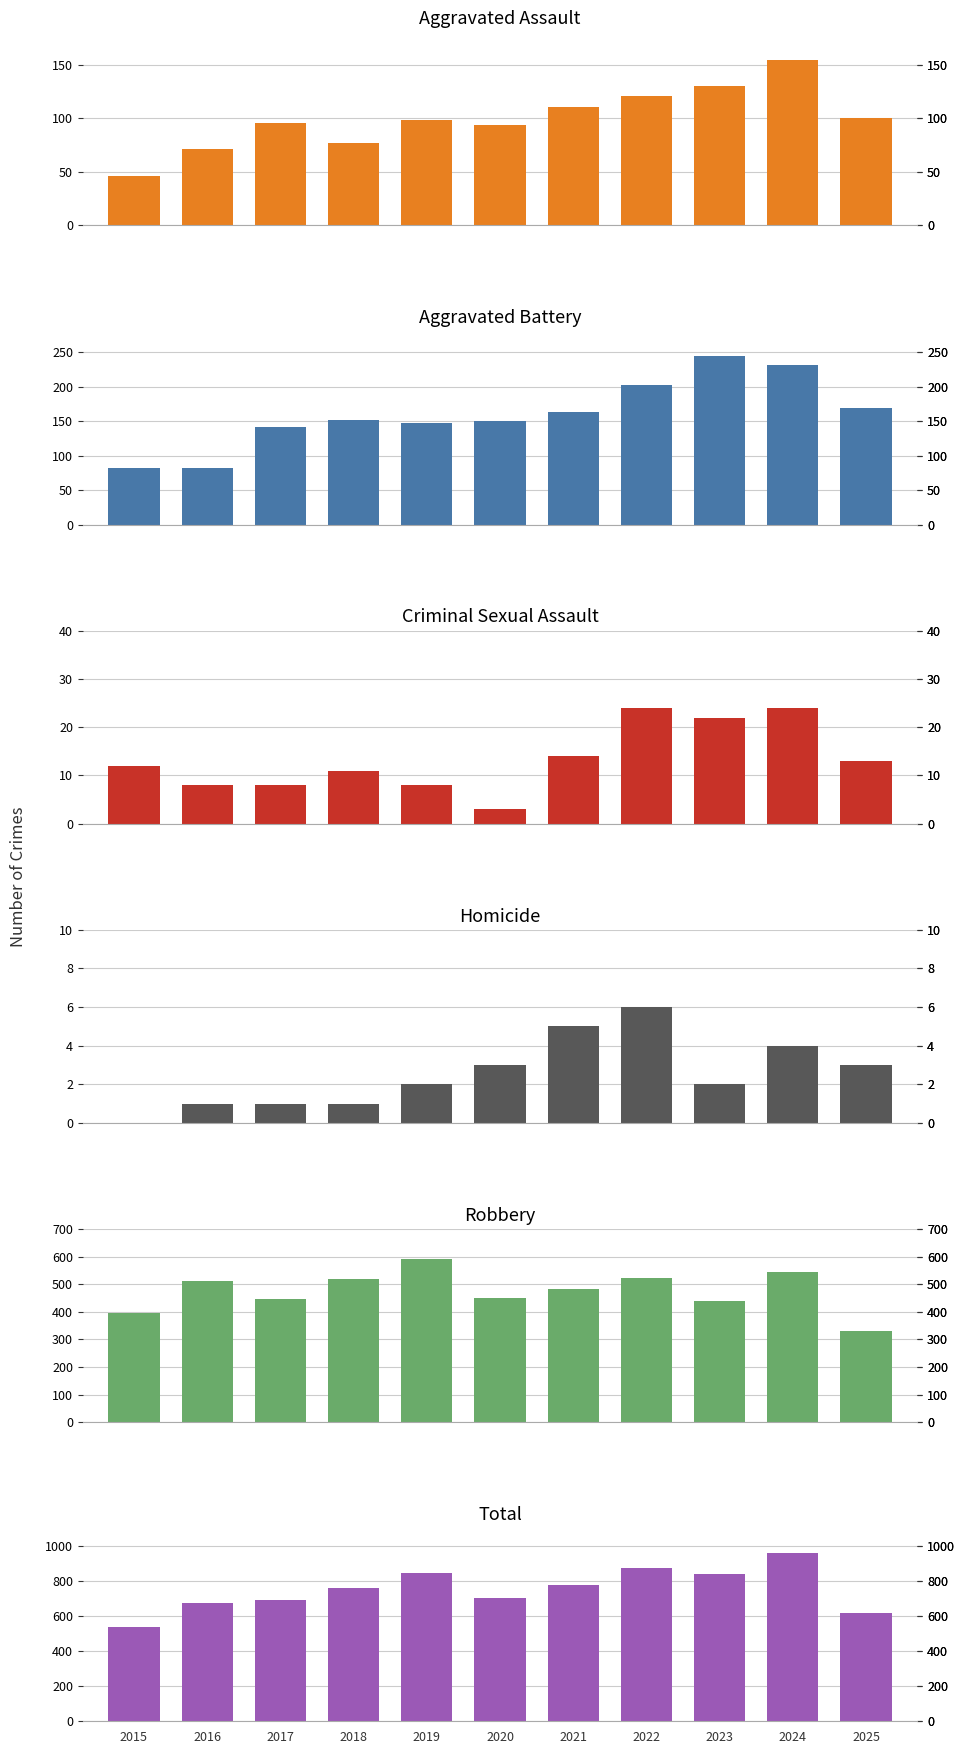

What is the value of the Homicide bar at the 10th from the left?

4